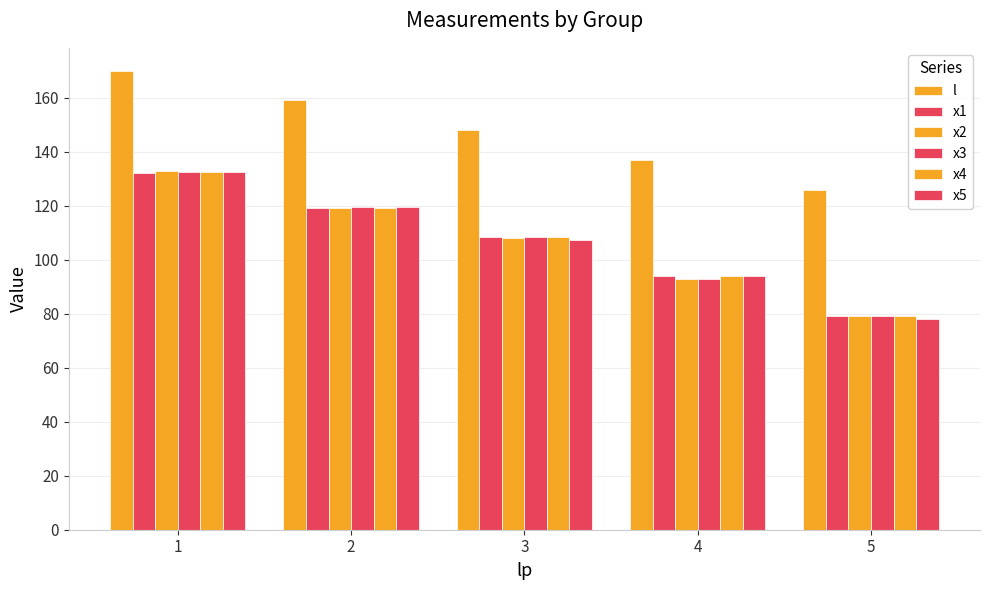

What value does the x1 series have at 3?

108.6